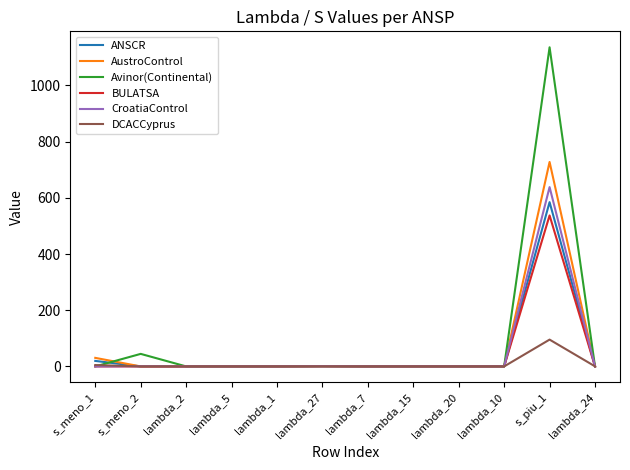

At which label does Avinor(Continental) reach its peak?

s_piu_1